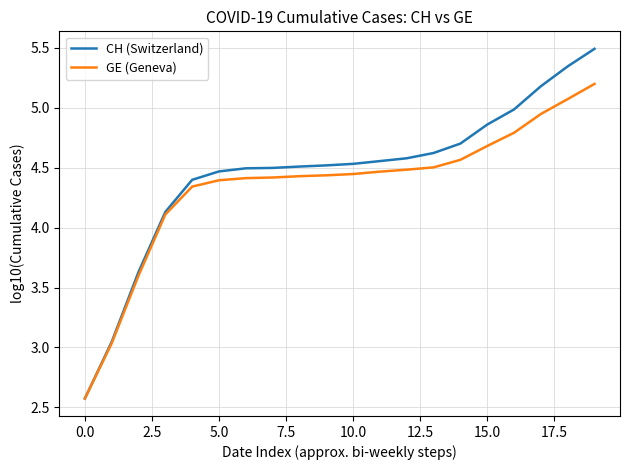

What is the lowest value of the GE (Geneva) series?

2.6